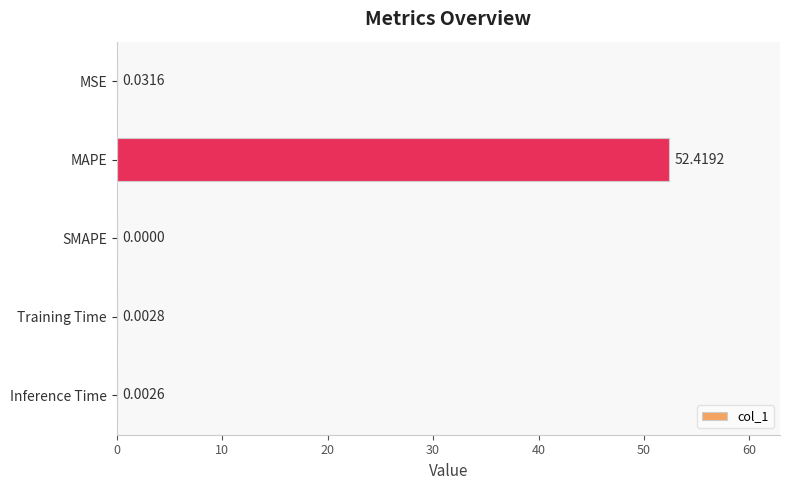

Are the bars horizontal?

Yes